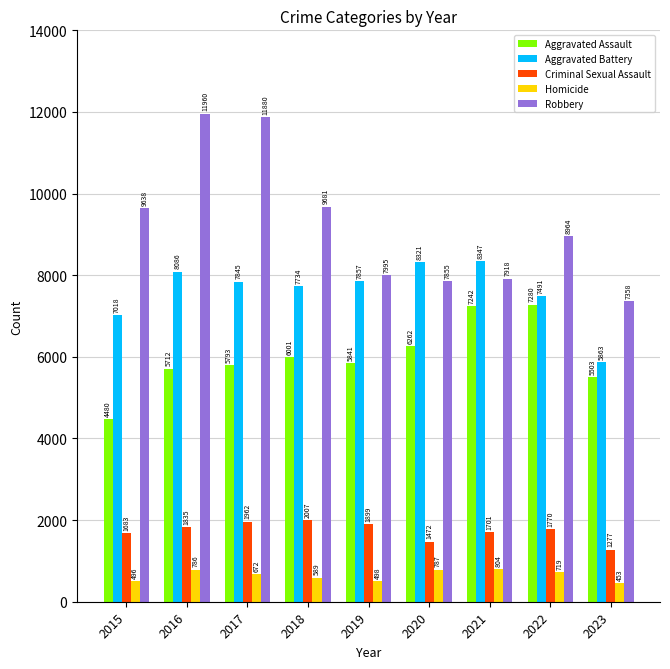

What is the difference between the highest and lowest values at 2019?

7497